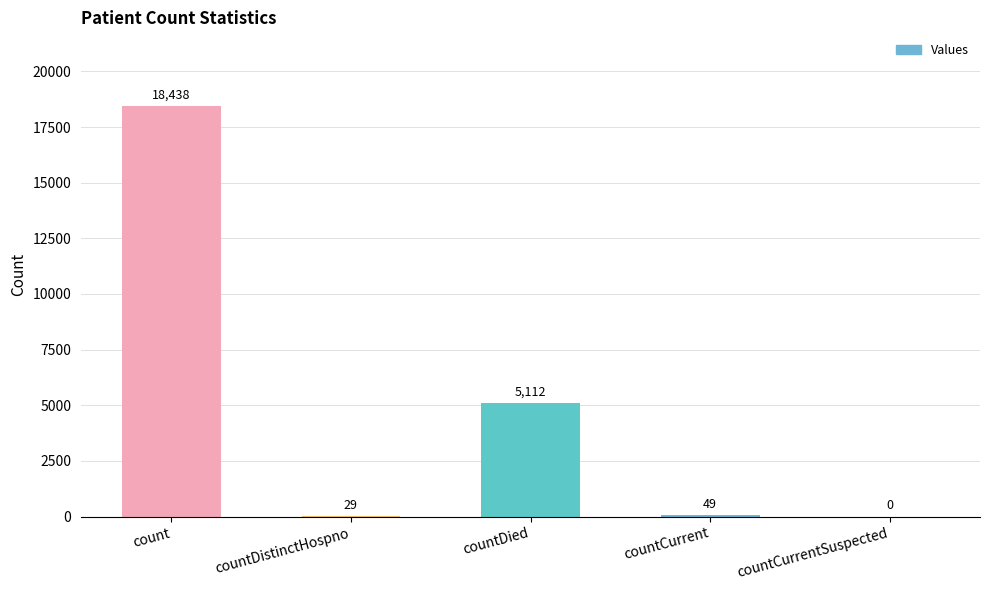

Reading left to right, extract all data points from this chart.

count=18438	countDistinctHospno=29	countDied=5112	countCurrent=49	countCurrentSuspected=0